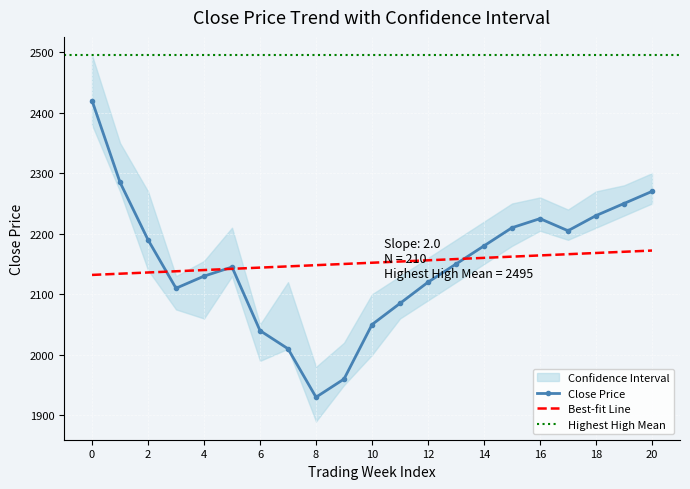

What is the smallest value displayed?

1890